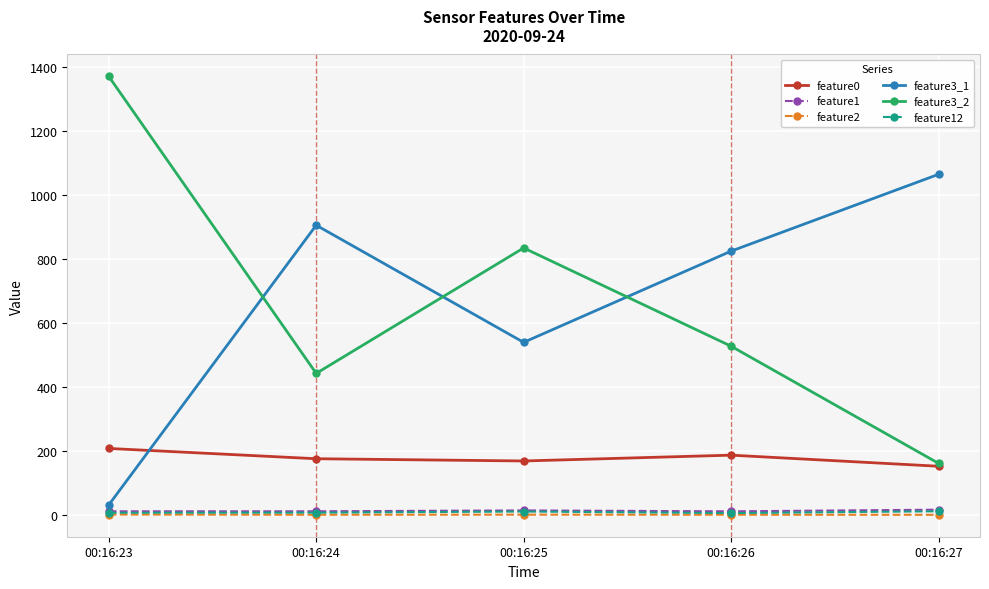

Is the value of feature2 at 00:16:27 greater than the value of feature3_2 at 00:16:24?

No